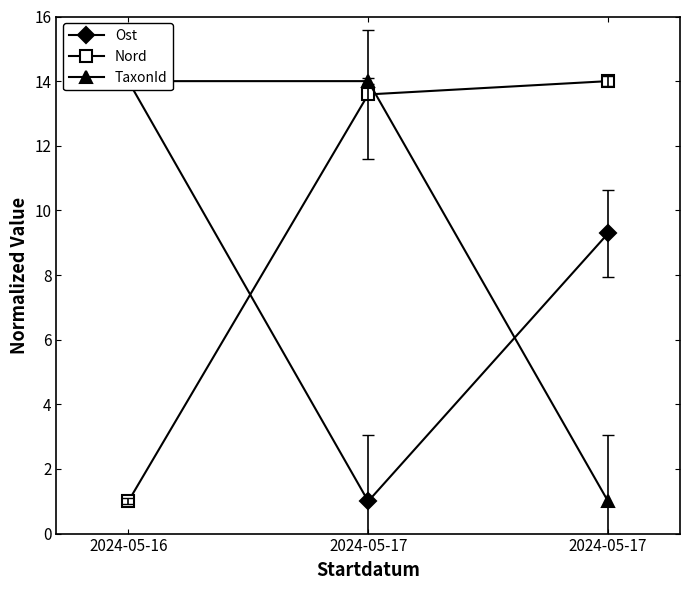

Reading left to right, transcribe all the data shown in this chart.

Ost: 14.0	1.0	9.3
Nord: 1.0	13.6	14.0
TaxonId: 14.0	14.0	1.0